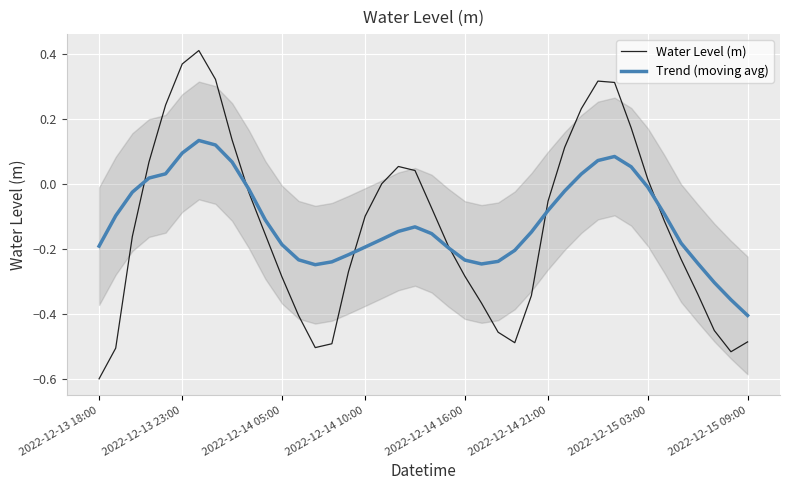

List the series in order of their peak value, highest first.

Water Level (m), Trend (moving avg)